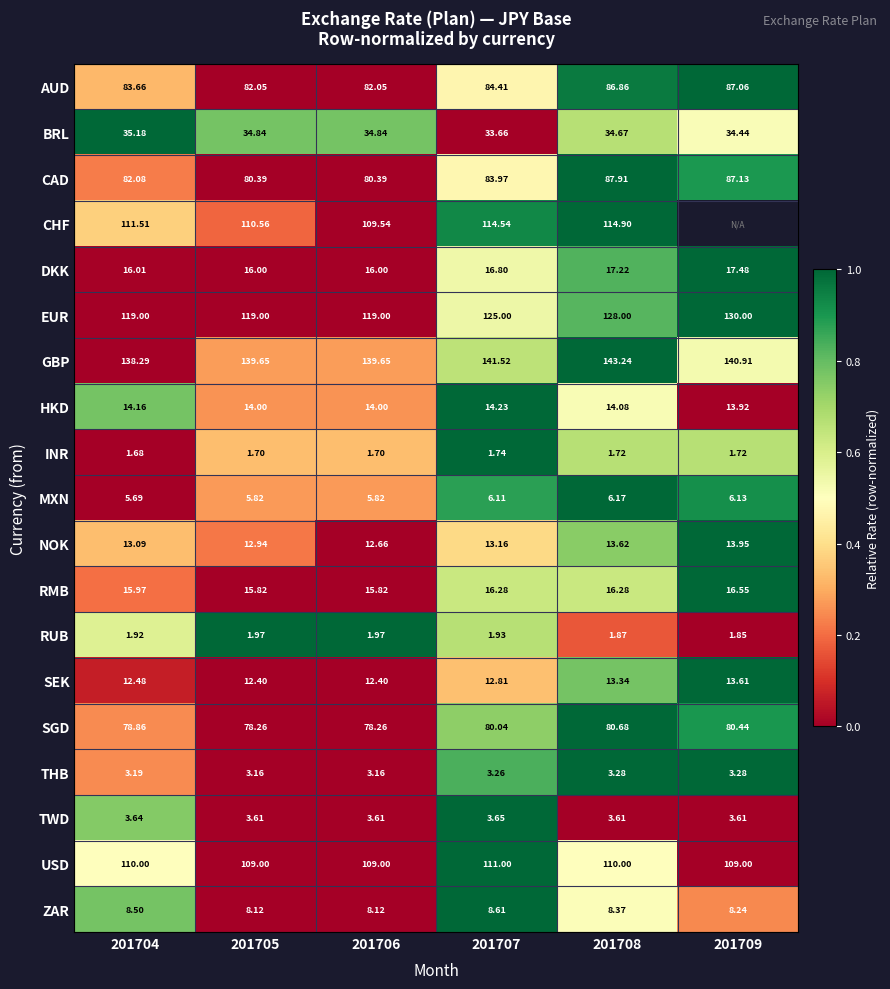

Which category has the highest value across all series?

201709